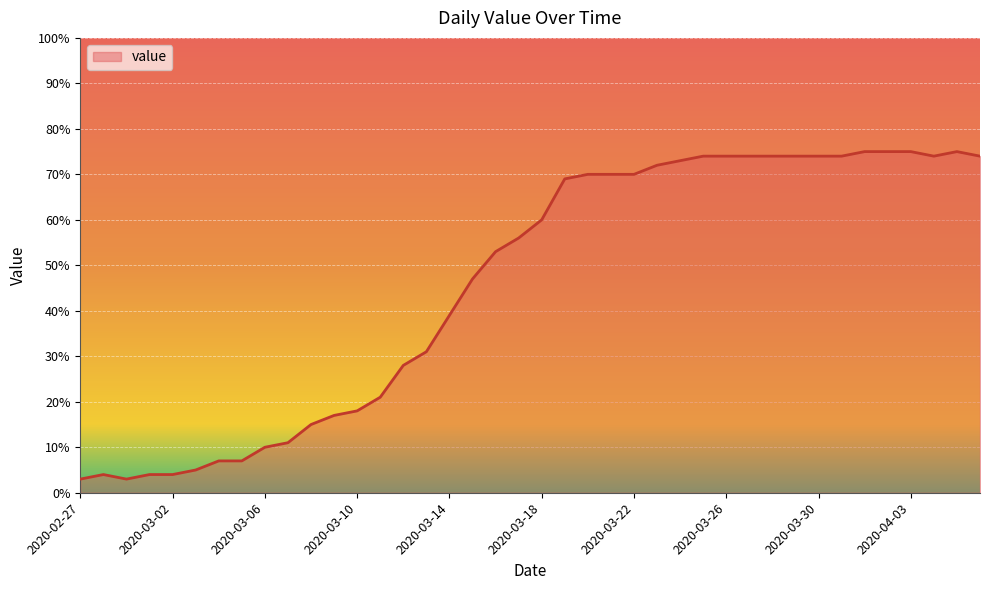

What is the greatest value displayed?

75